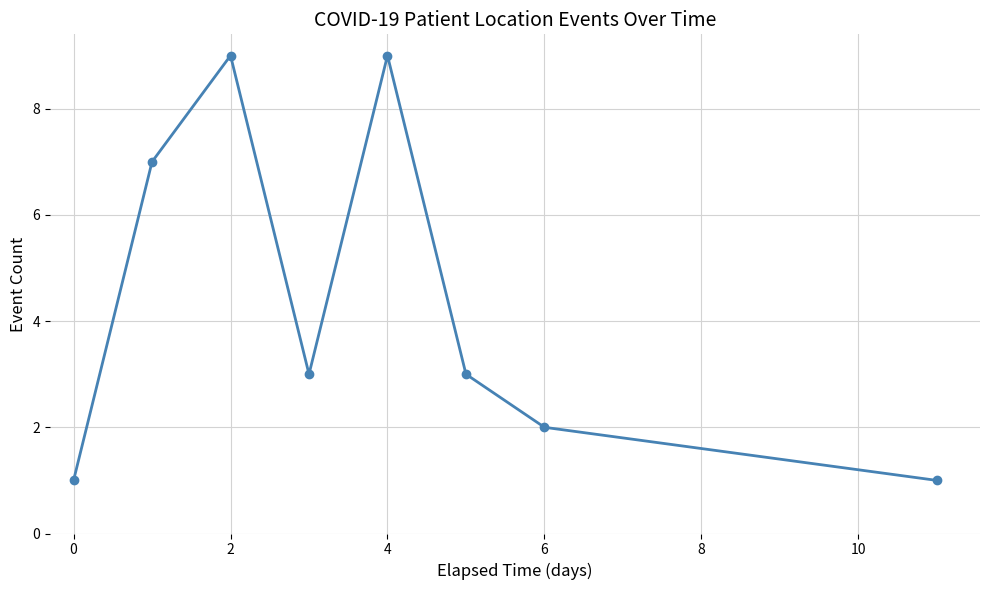

True or false: the data has more than 0 interior local peaks.

True